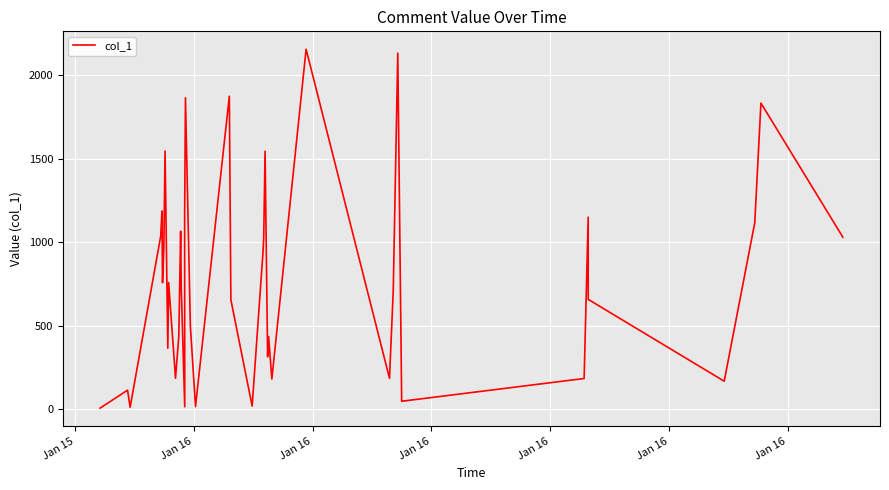

Is it true that the value at 7 is 2349.1?

False